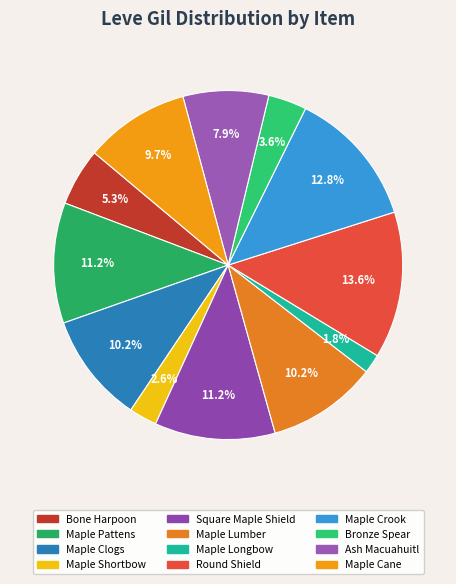

Count the number of slices in the pie.

12